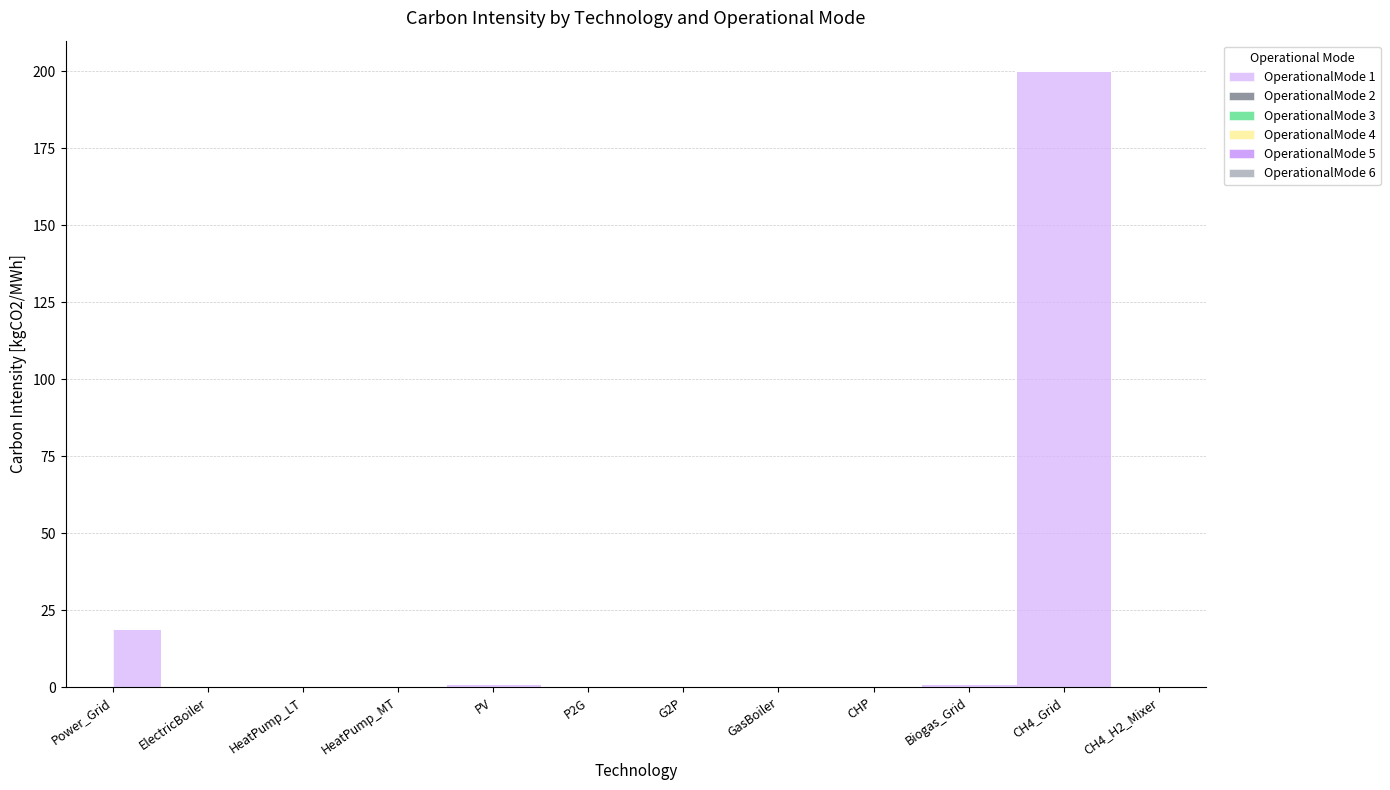

List the series in order of their peak value, highest first.

OperationalMode 1, OperationalMode 2, OperationalMode 3, OperationalMode 4, OperationalMode 5, OperationalMode 6